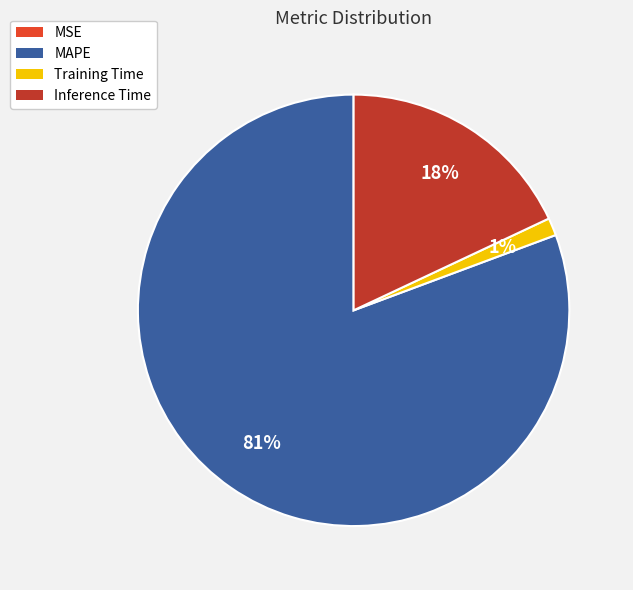

Which slice is the largest?

MAPE